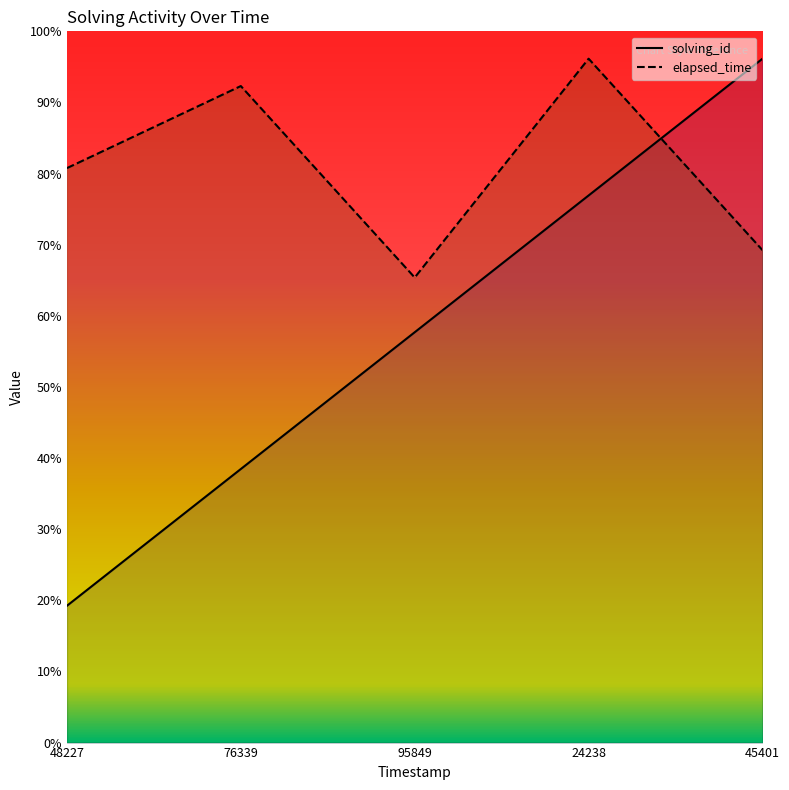

Which has a higher value, 45401 or 76339?

45401